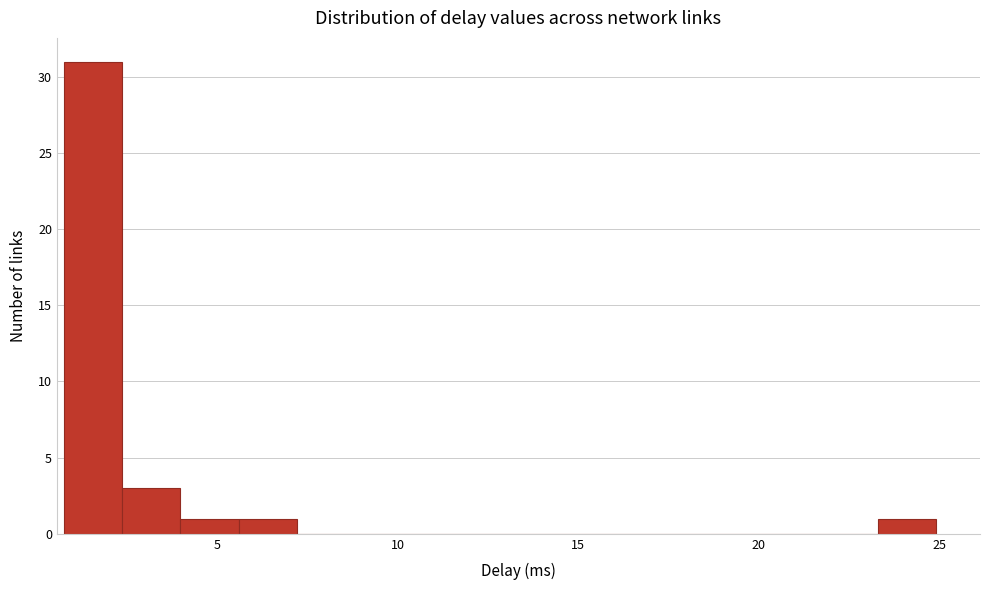

Around what value on the x-axis is the tallest bar? Give the approximate position of its centre, as read against the axis.

1.5